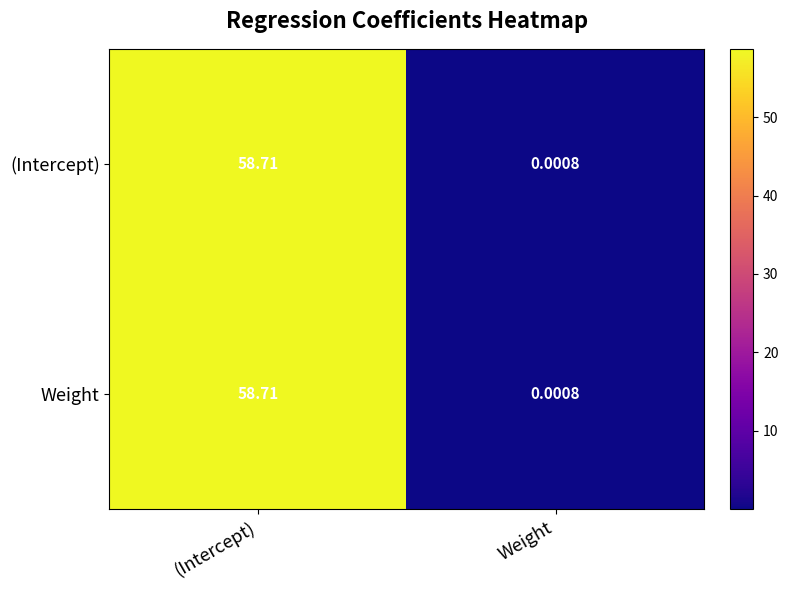

At which label does (Intercept) first exceed 58?

(Intercept)